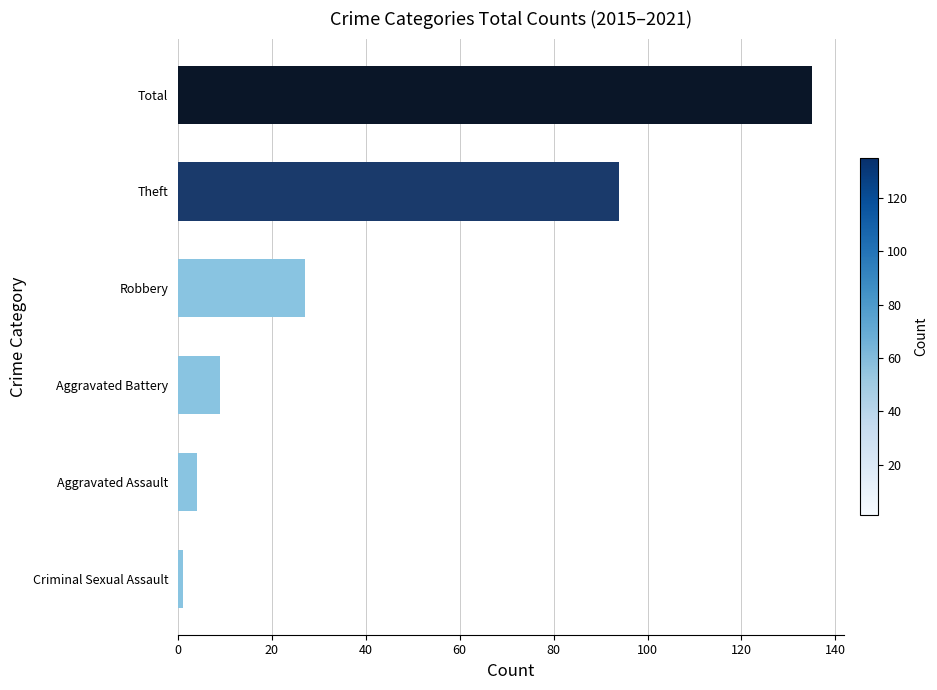

Rank the categories by value from highest to lowest.

Total, Theft, Robbery, Aggravated Battery, Aggravated Assault, Criminal Sexual Assault